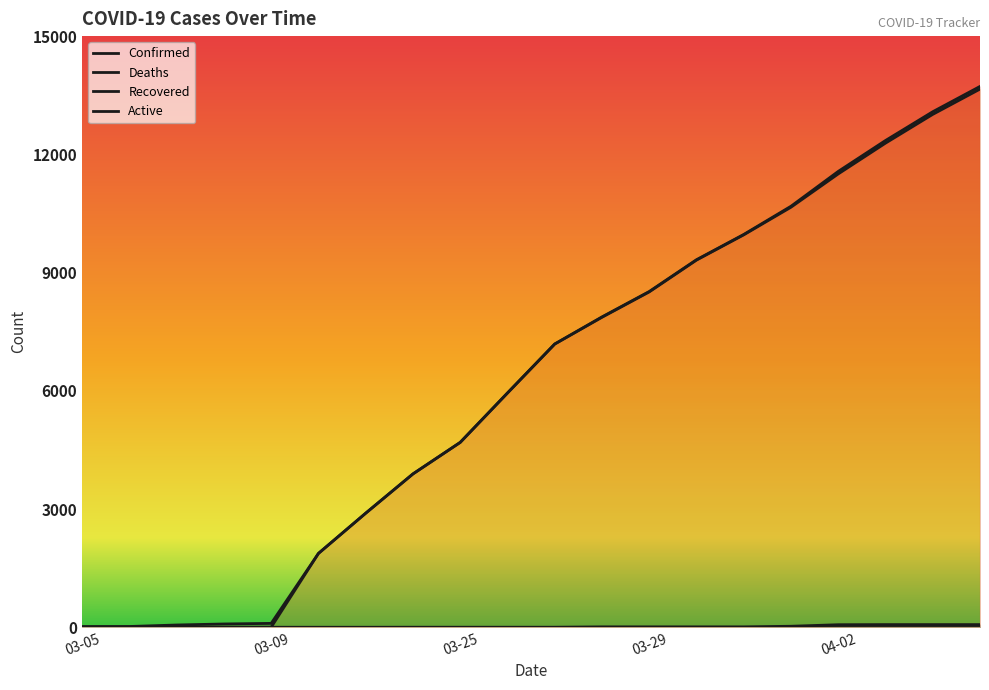

Between 04-03 and 04-05, which is larger?

04-05